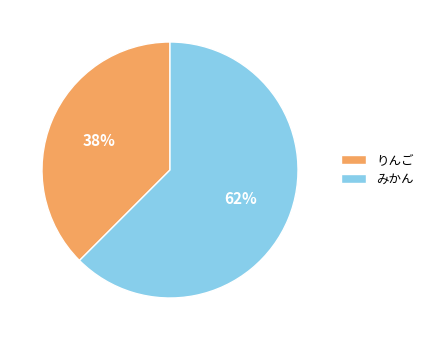

True or false: りんご accounts for 28% of the total.

False